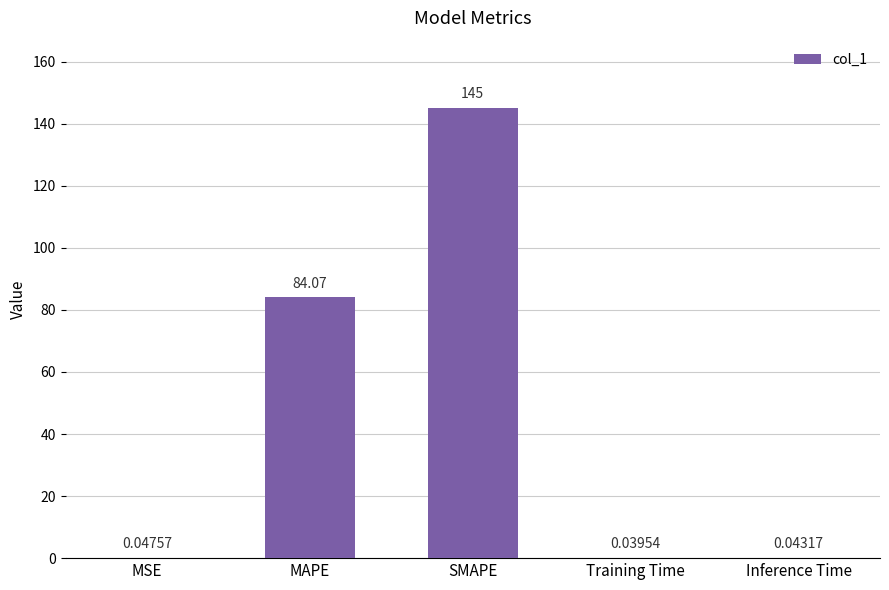

Between MAPE and Inference Time, which is larger?

MAPE